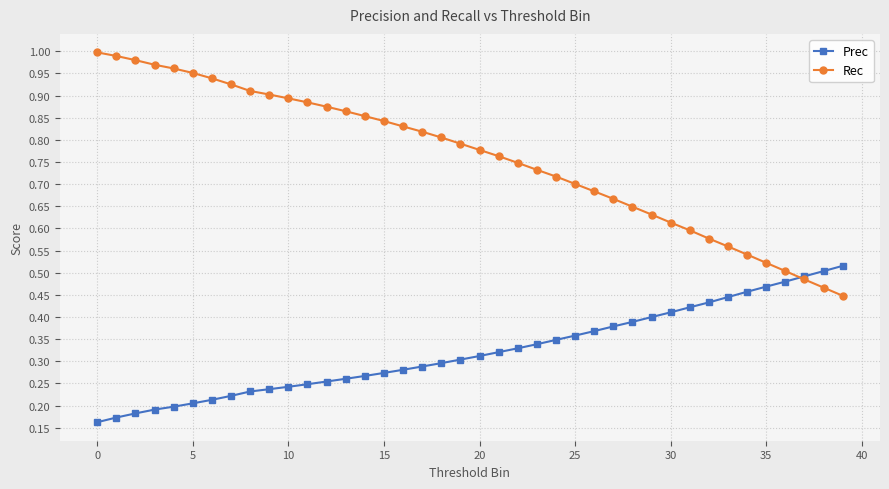

How many lines are shown in the chart?

2